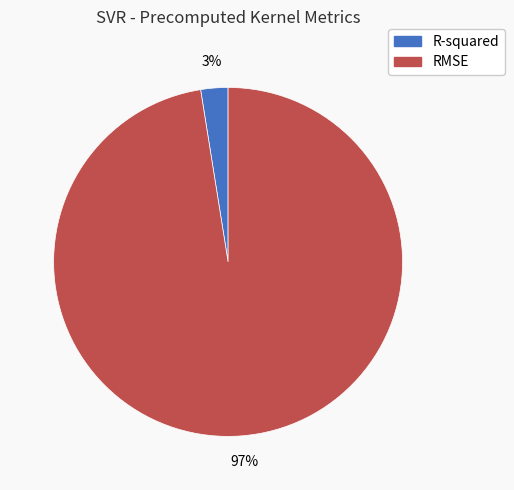

How many segments does this pie chart have?

2